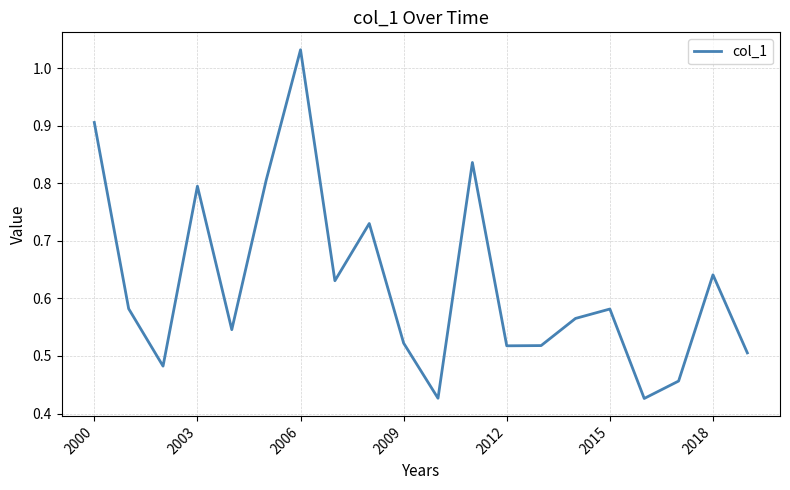

Is it true that the value at 2015 is 0.3?

False